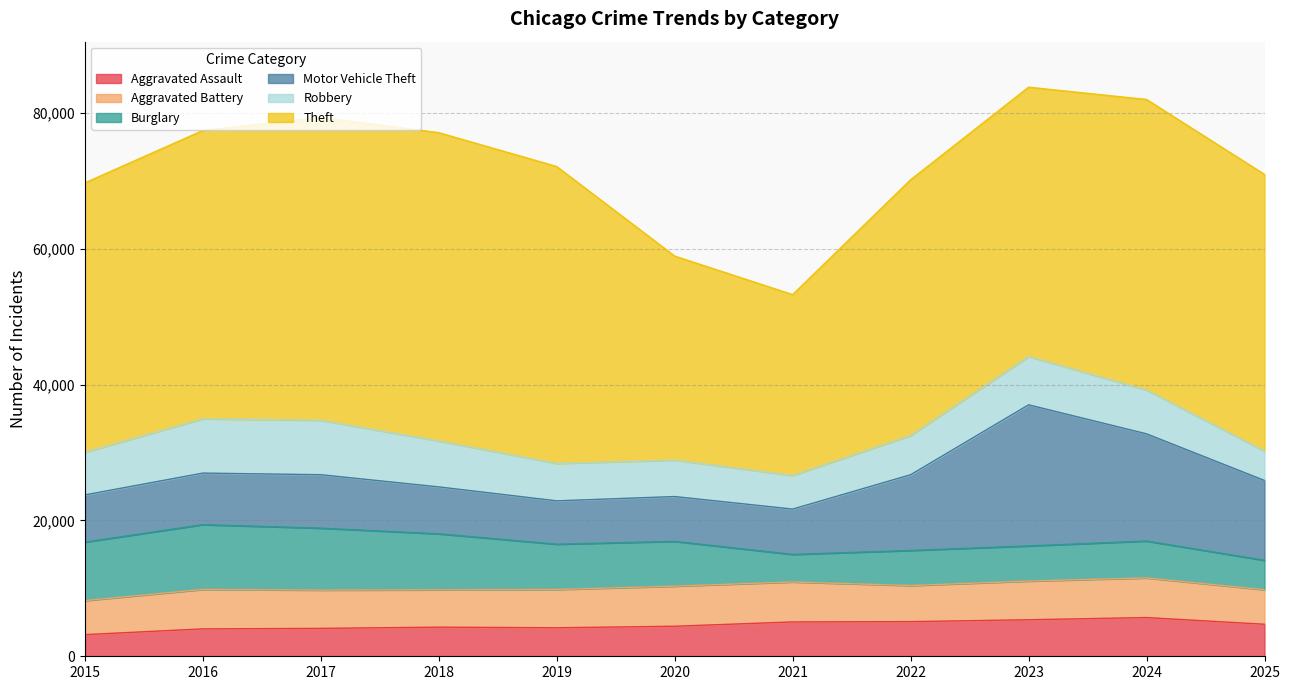

What is the spread (max minus min) of values at 2018?

41104